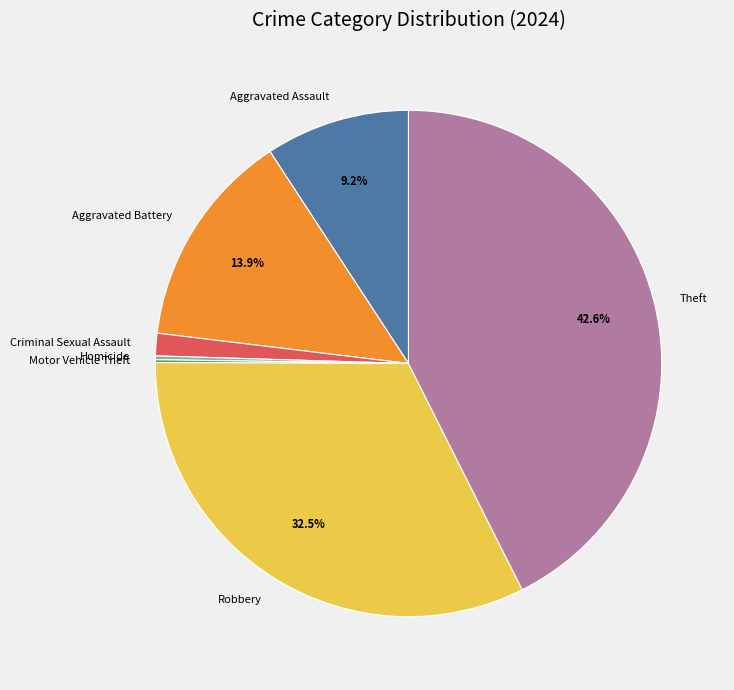

Is the sum of Robbery and Homicide greater than half?

No